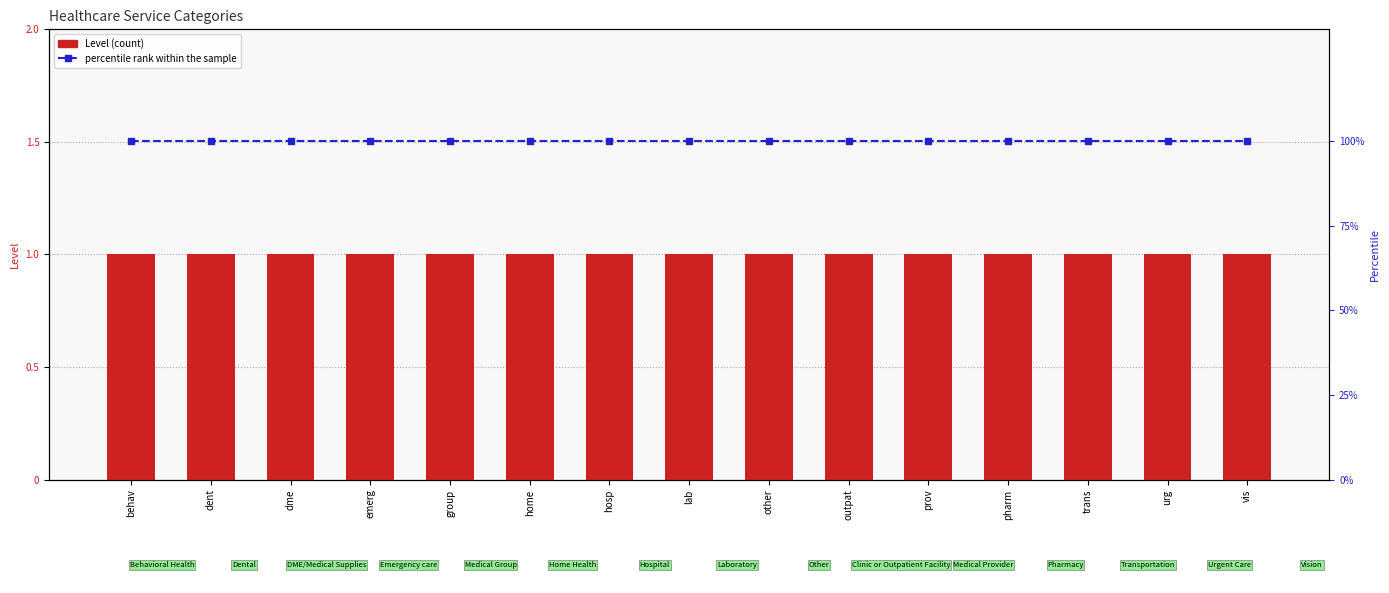

What is the sum of the Level values at home and vis?

2